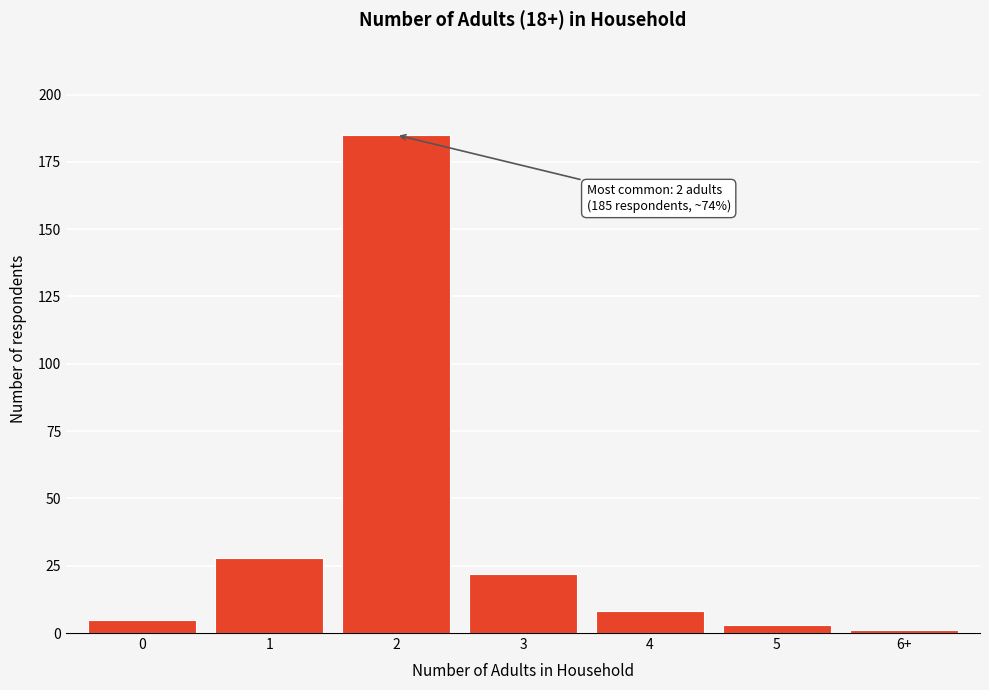

Reading right to left, extract all data points from this chart.

6+=1	5=3	4=8	3=22	2=185	1=28	0=5